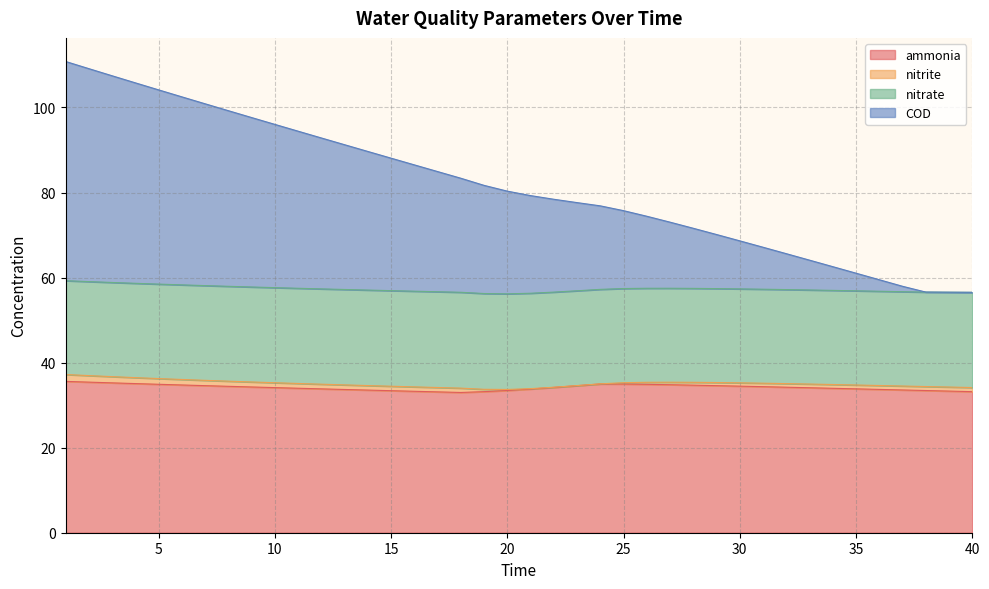

True or false: ammonia has more than 0 points higher than both neighbors.

True